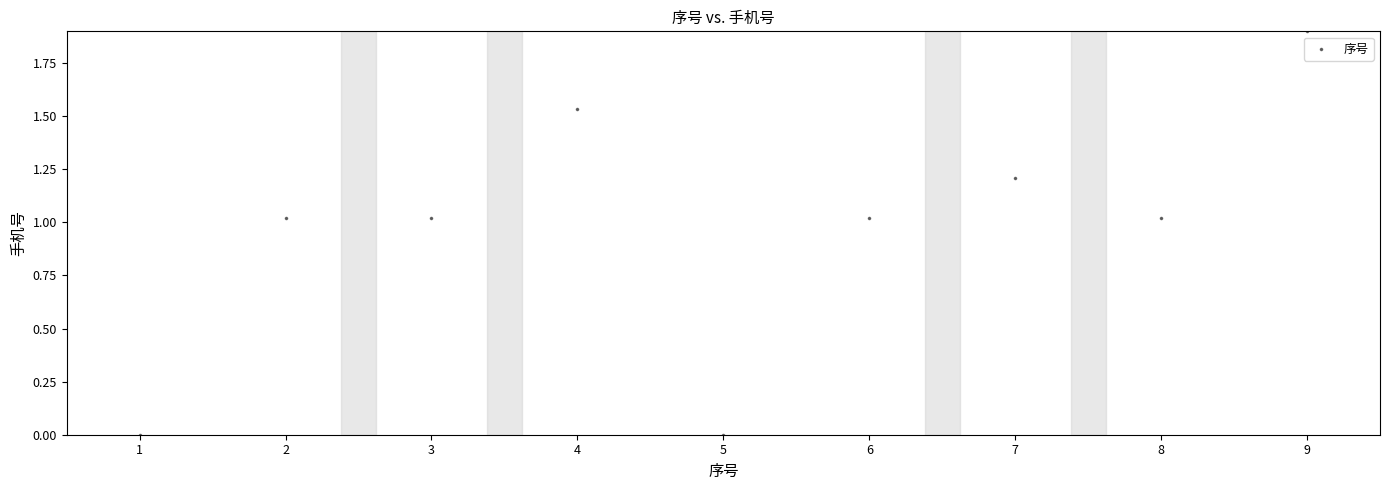

What is the range of Y values (max minus min)?

1.9